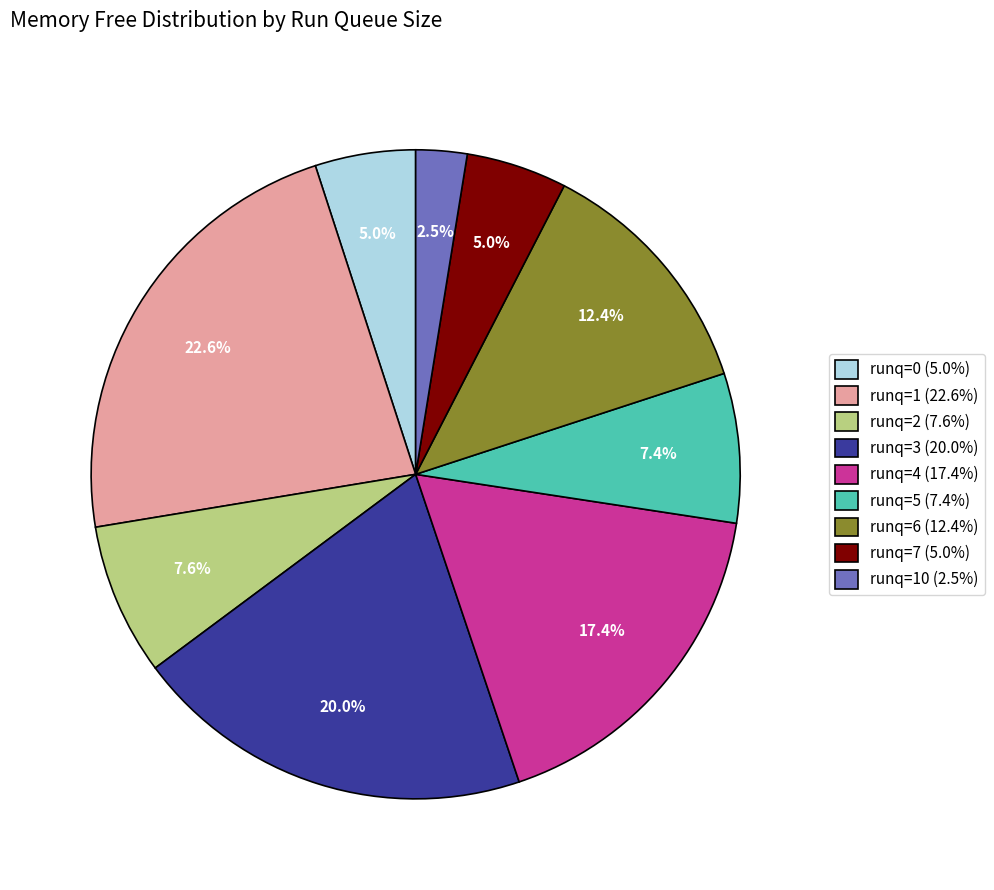

Does any single category account for the majority?

No